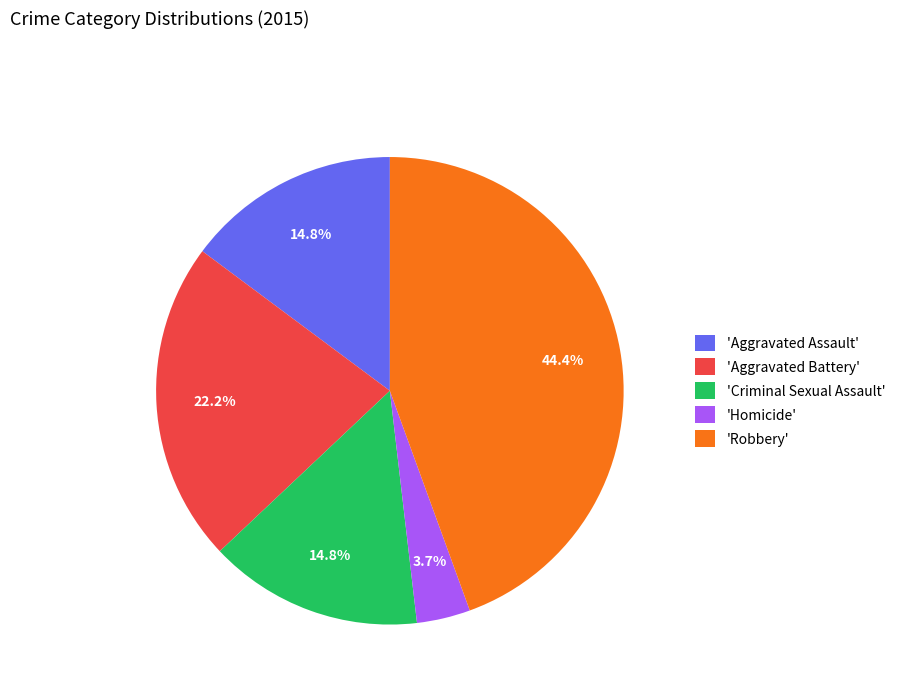

Does any single category account for the majority?

No